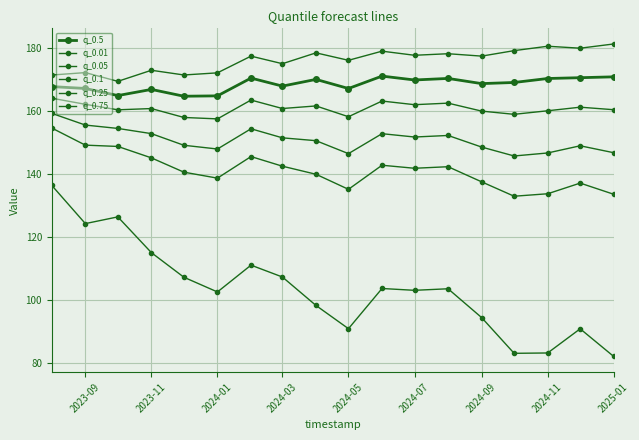

Does the chart have visible grid lines?

Yes